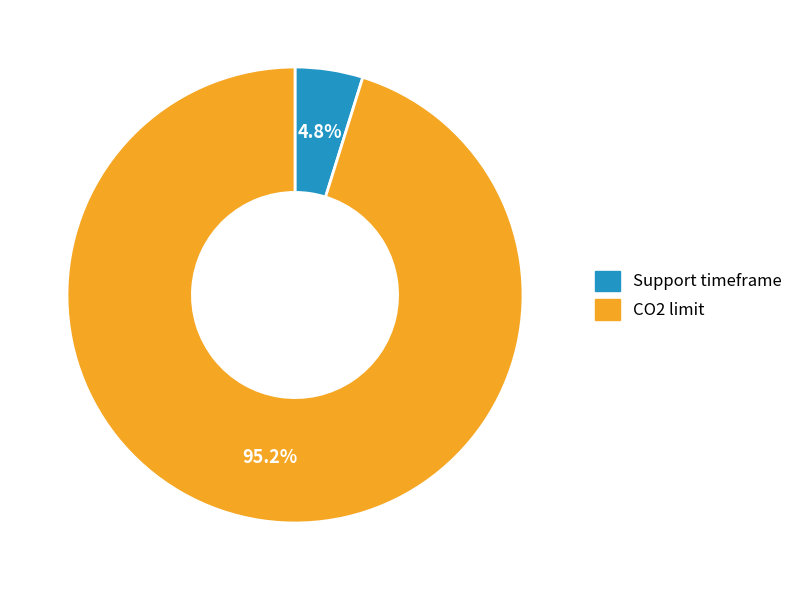

The CO2 limit slice represents 95% of the pie. True or false?

True